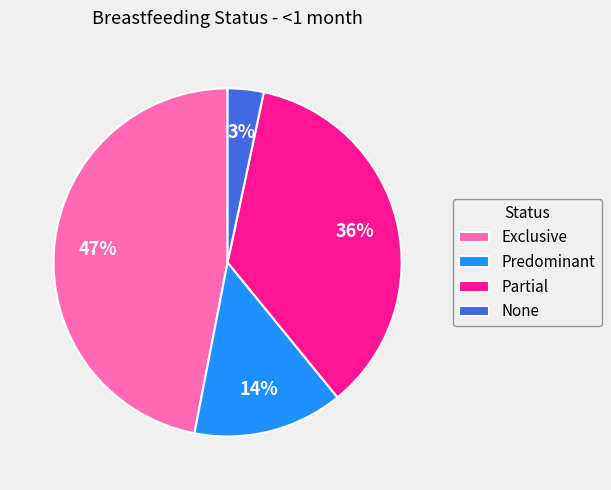

Which slice is the smallest?

None